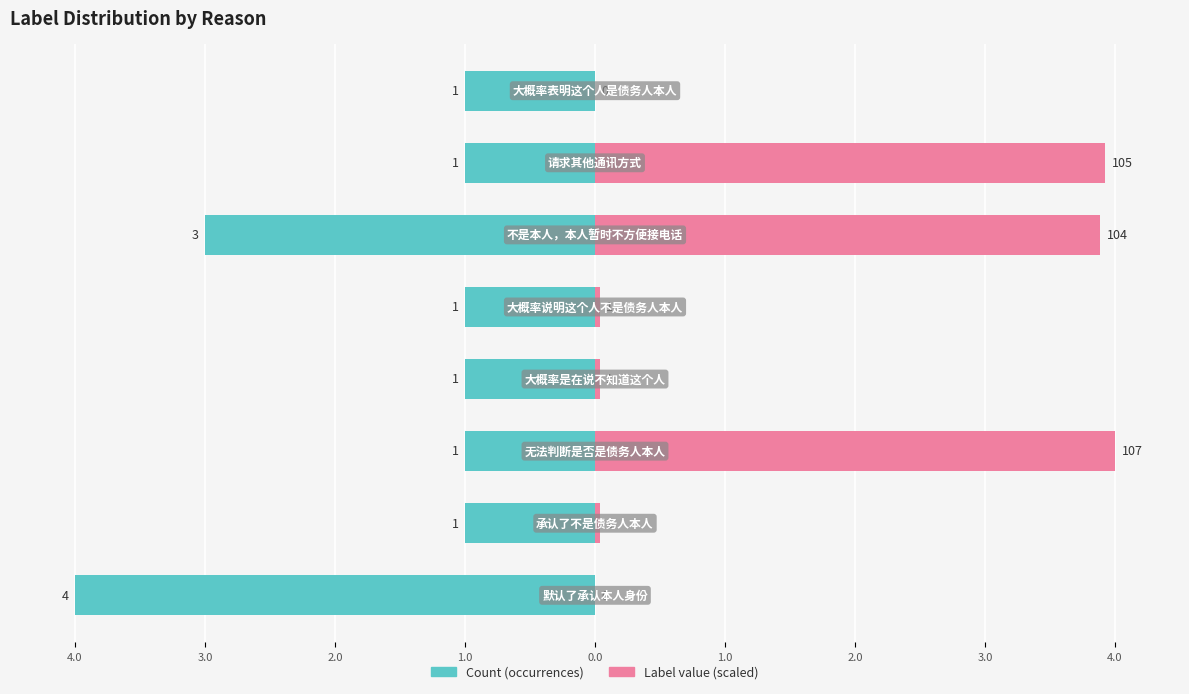

What is the value of the Count (occurrences) bar at the 2nd from the left?

-1.0